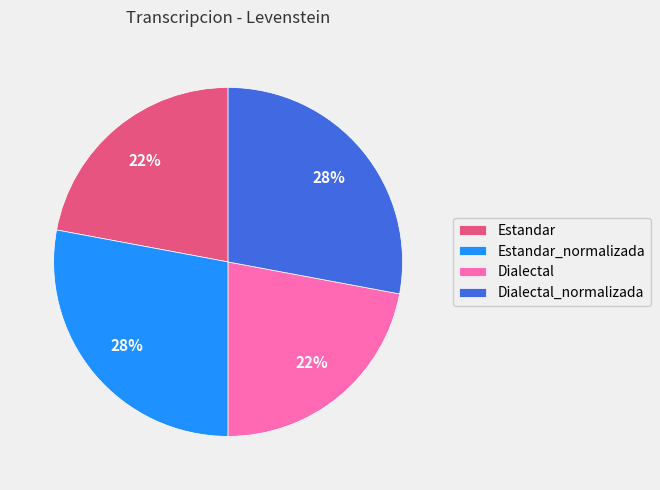

To the nearest percent, what is the combined percentage of Estandar and Dialectal?

44%